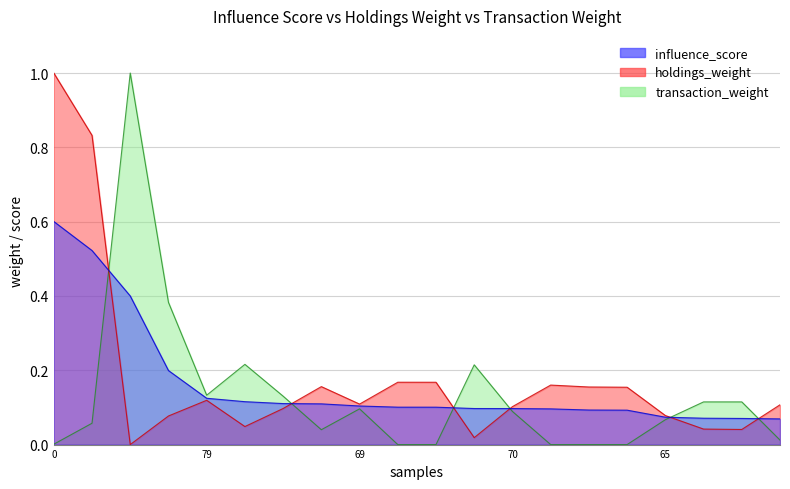

What are all the series names shown in the legend?

influence_score, holdings_weight, transaction_weight